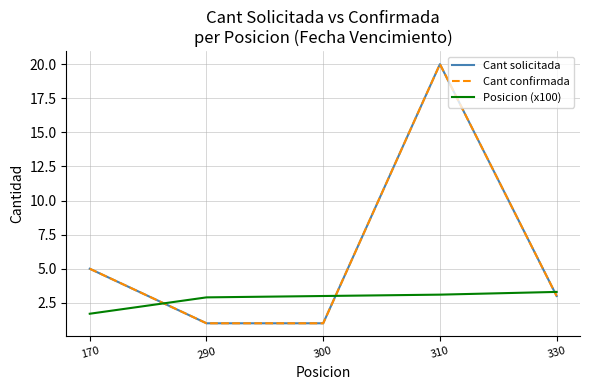

How many lines are shown in the chart?

3